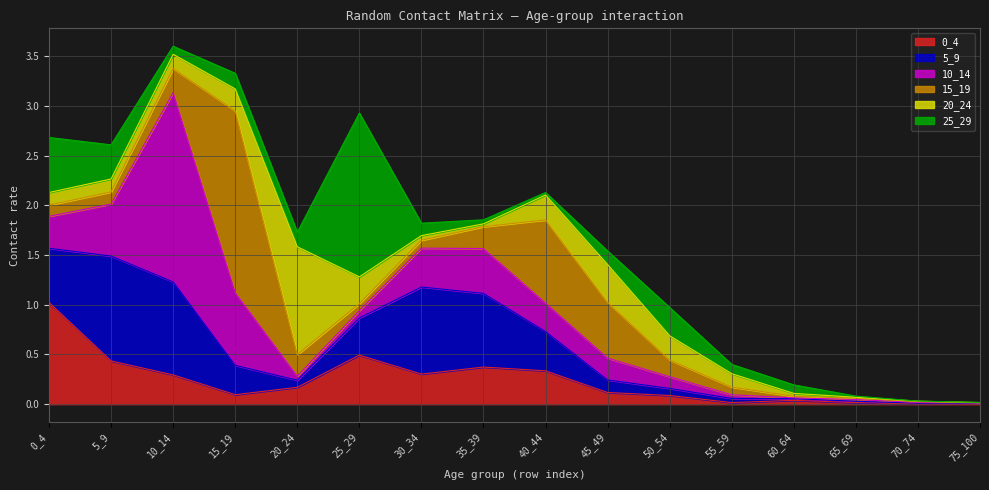

True or false: 5_9 has more than 2 points higher than both neighbors.

False